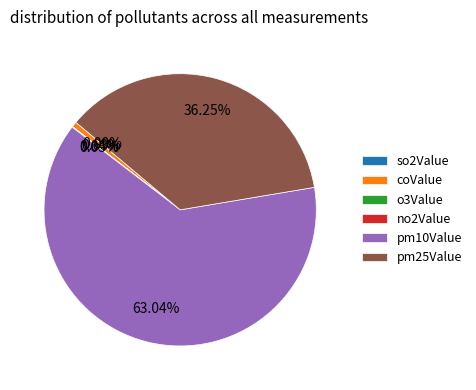

Does any single category account for the majority?

Yes